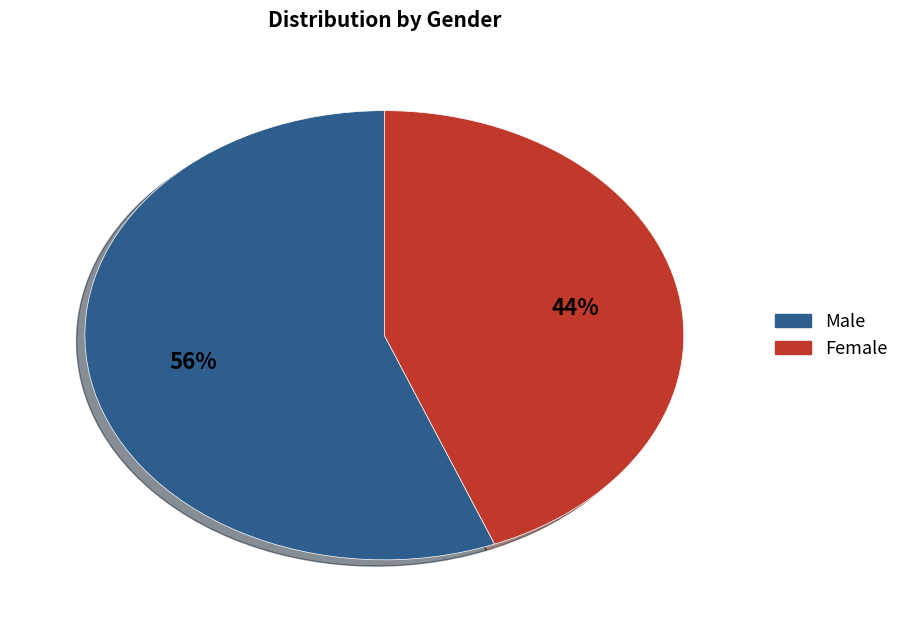

Between Female and Male, which is larger?

Male